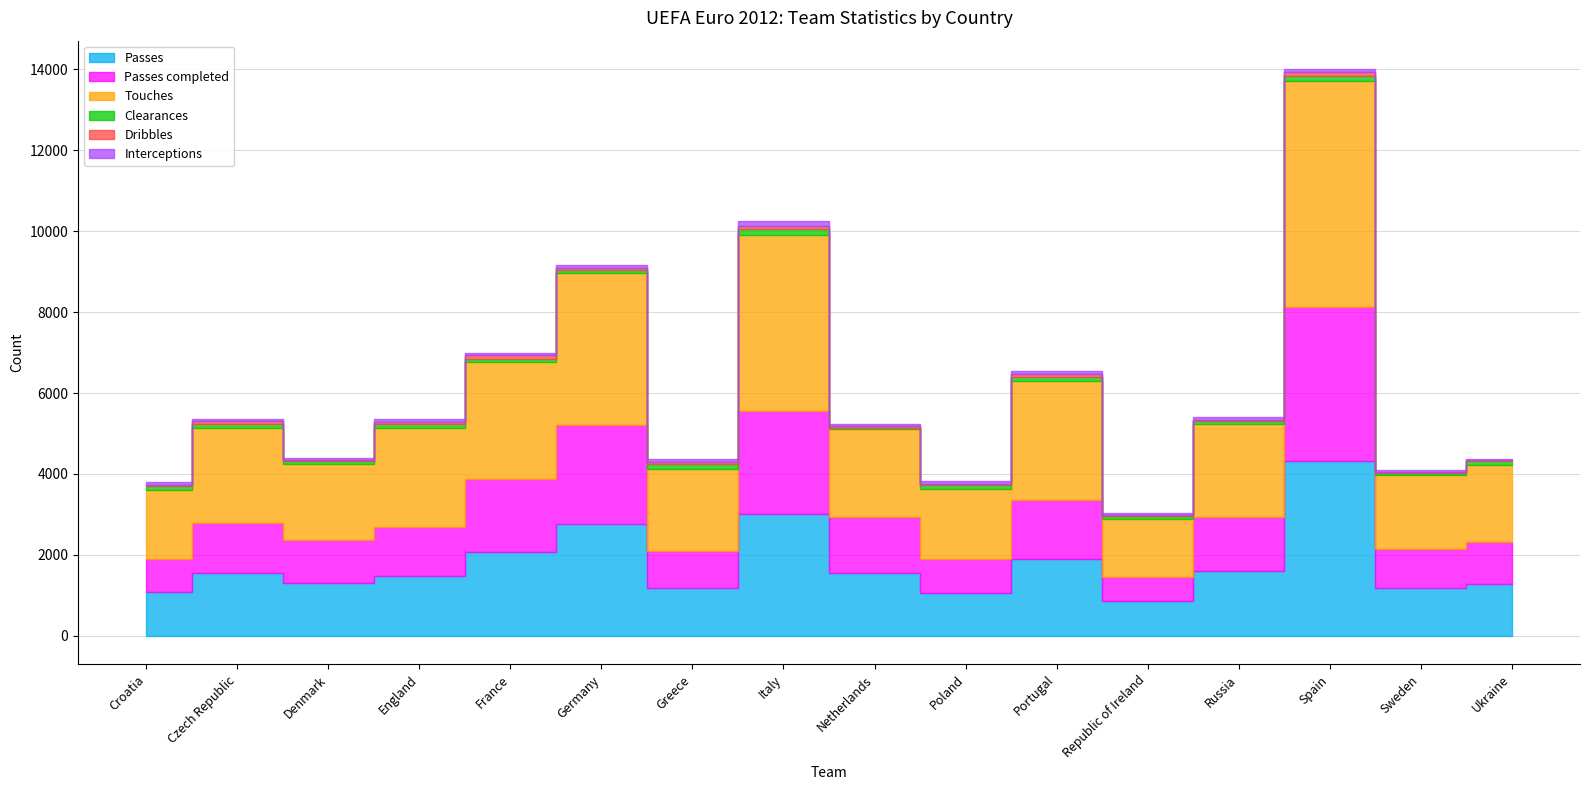

Where does the Touches series first go above 2278?

Czech Republic